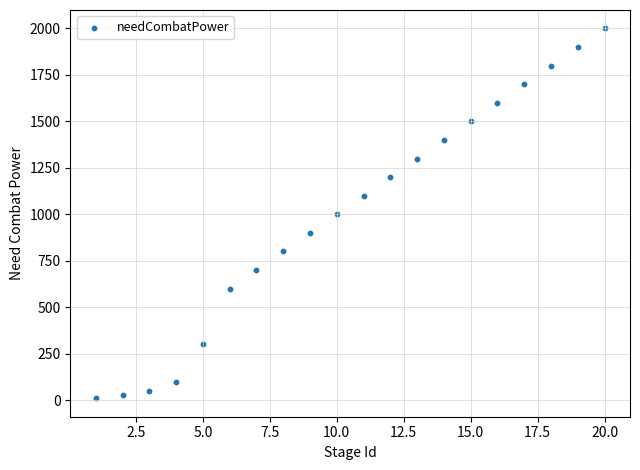

What is the range of X values (max minus min)?

19